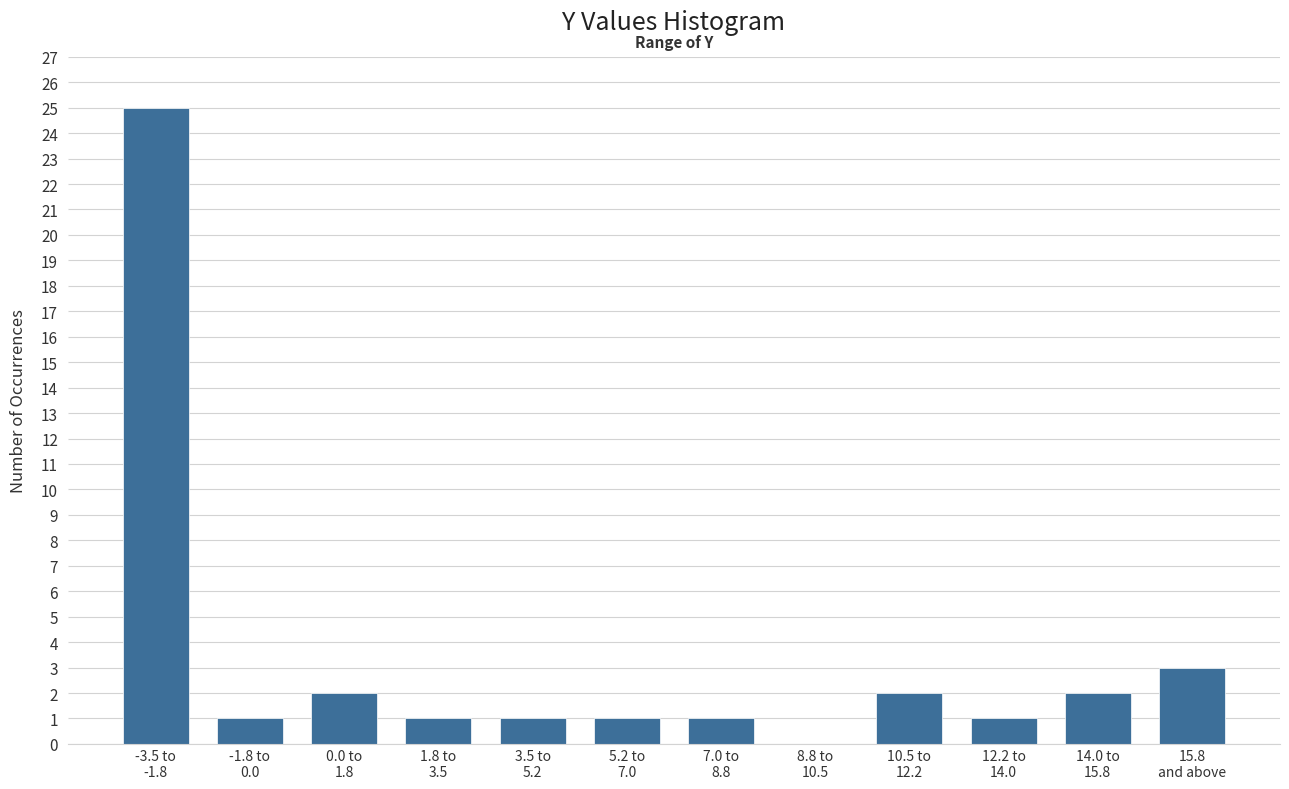

What is the maximum value shown in the chart?

25